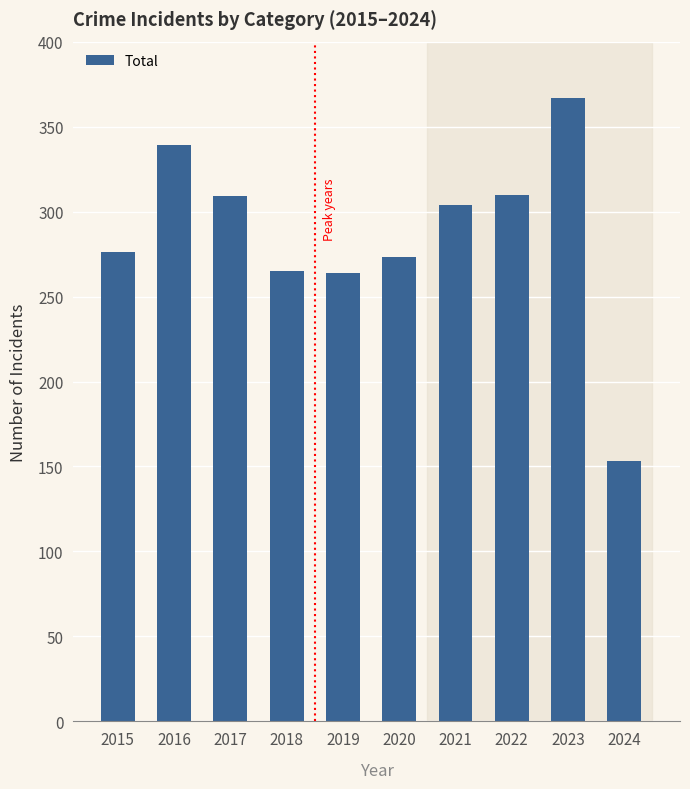

What is the value of the 7th bar from the left?

304